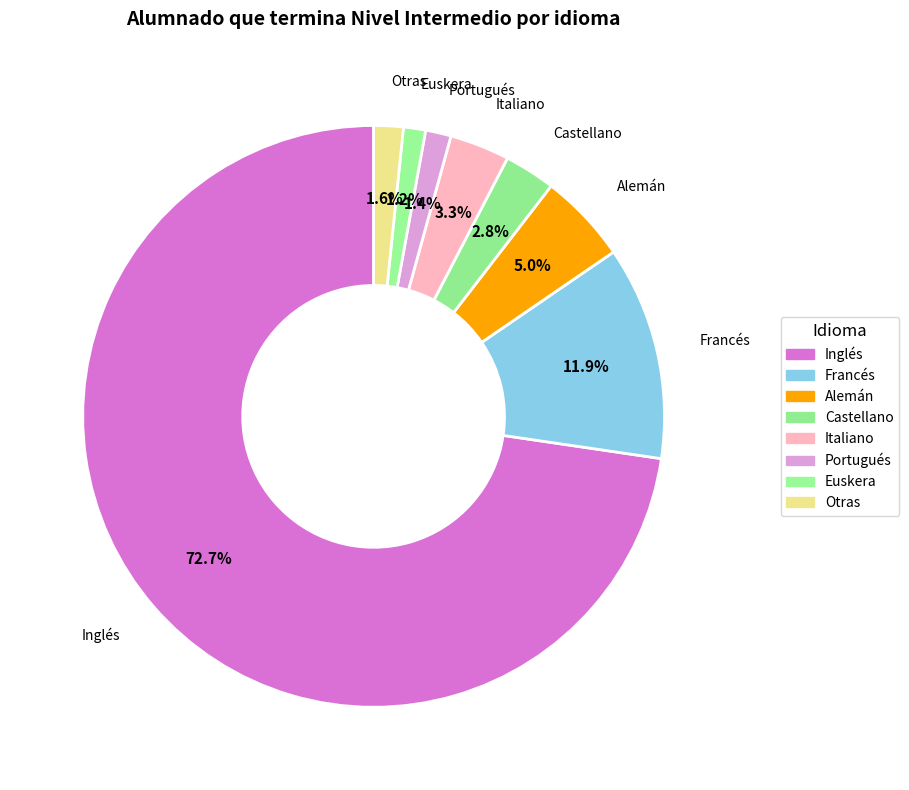

Rank the categories by value from lowest to highest.

Euskera, Portugués, Otras, Castellano, Italiano, Alemán, Francés, Inglés